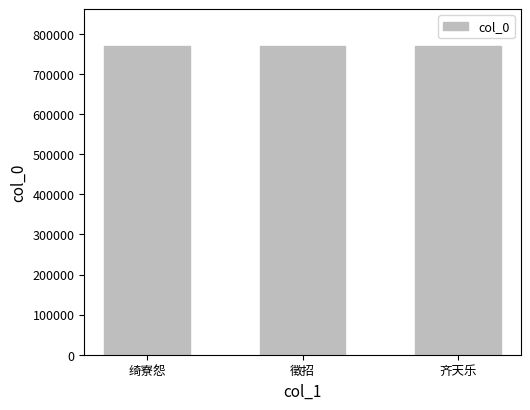

The chart shows a value of 461559 at 齐天乐. True or false?

False